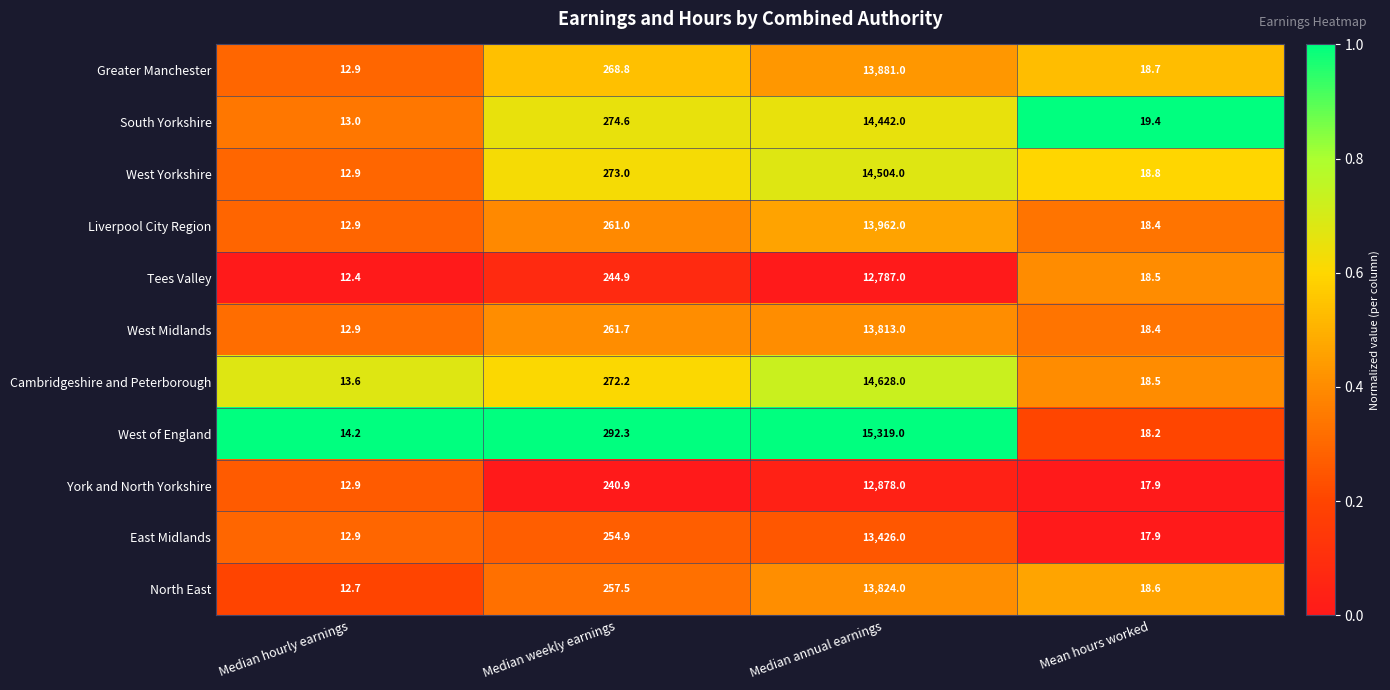

At Median annual earnings, list the series in order from largest to smallest.

West of England, Cambridgeshire and Peterborough, West Yorkshire, South Yorkshire, Liverpool City Region, Greater Manchester, North East, West Midlands, East Midlands, York and North Yorkshire, Tees Valley